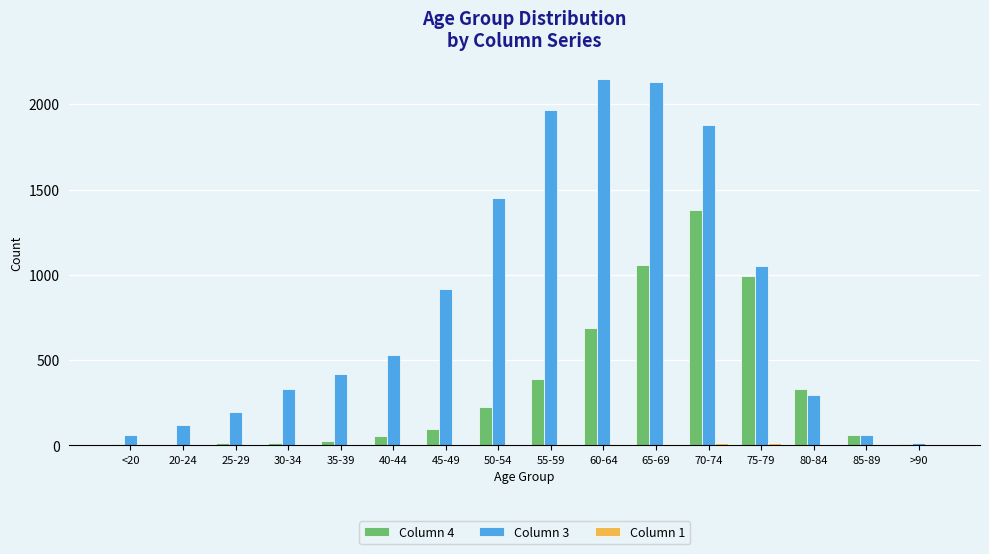

How many groups of bars are there?

16